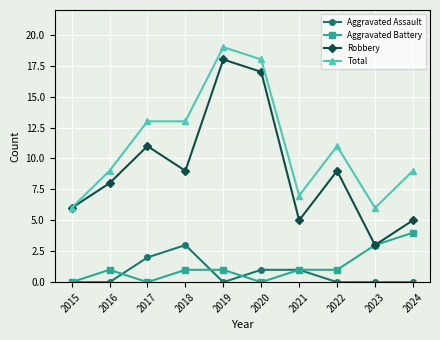

Is the value of Total at 2020 greater than the value of Aggravated Battery at 2022?

Yes